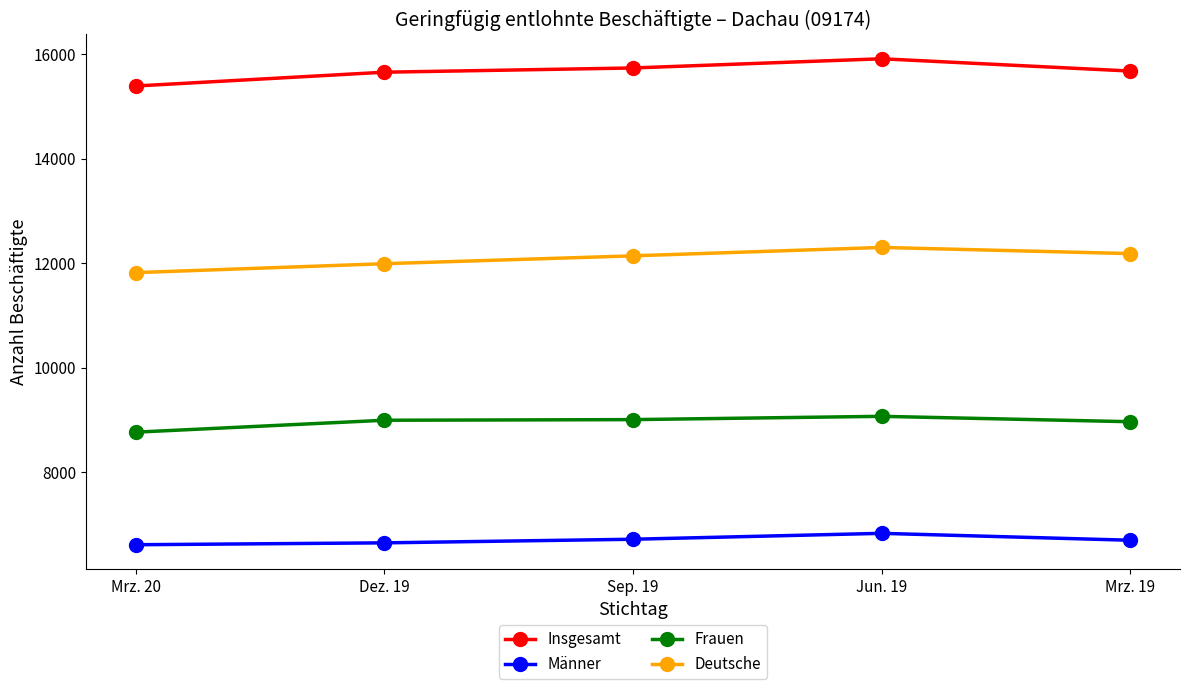

What is the smallest value displayed?

6618